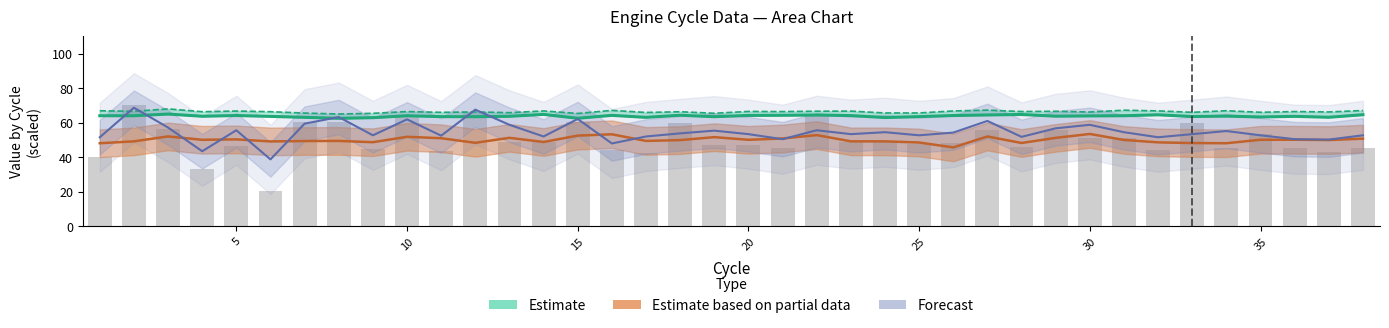

How many data points does each series have?

38